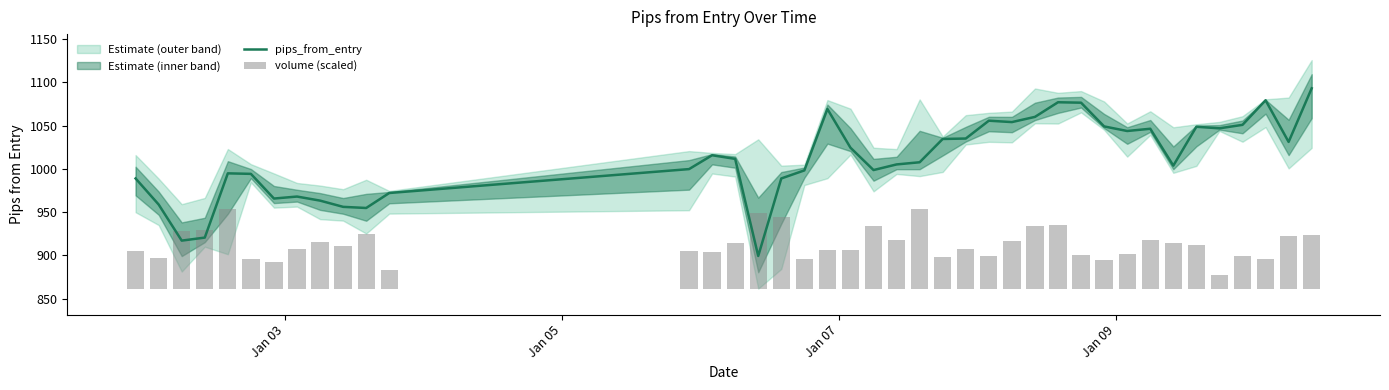

What is the minimum value for pips_from_entry?

899.4